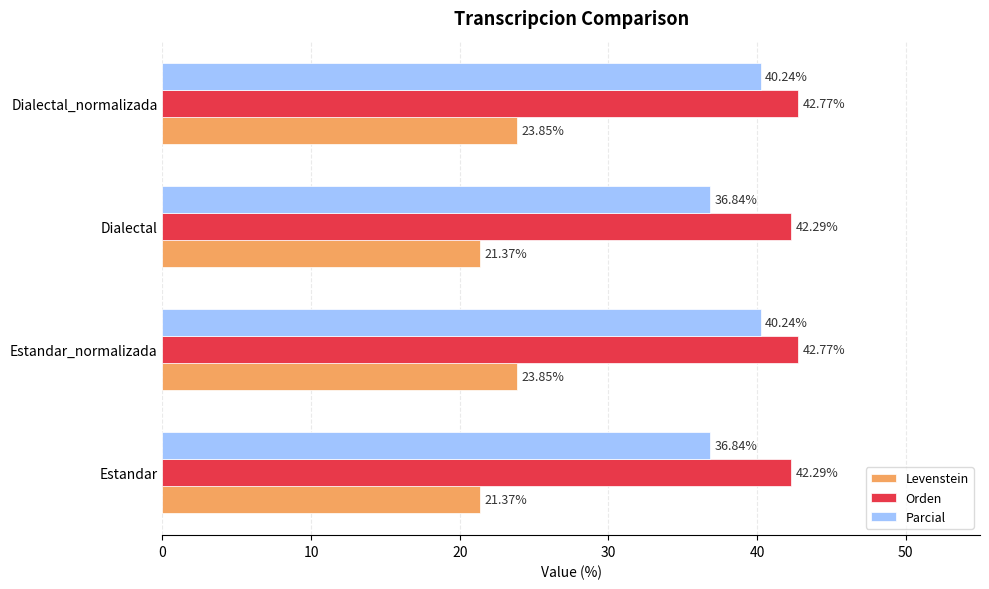

Which series has the largest range (max minus min)?

Parcial